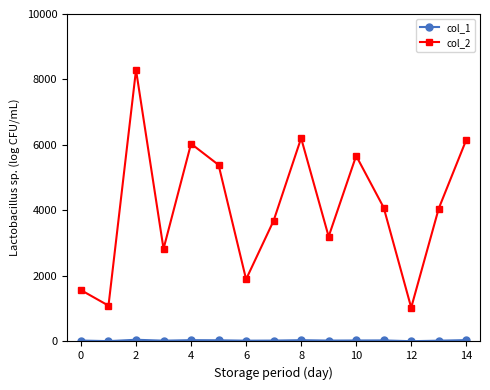

At how many categories does at least one series exceed 4882?

6